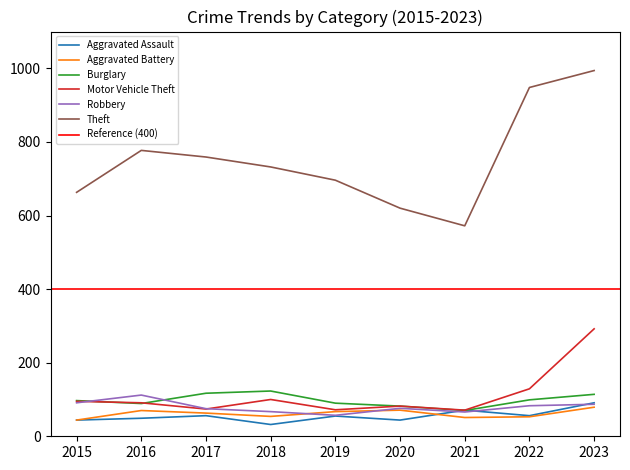

What is the greatest value displayed?

994